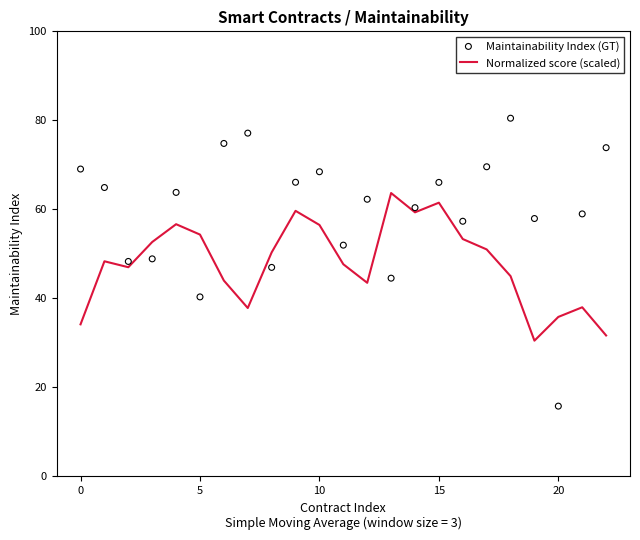

Is the value of Normalized score (scaled) at 25 greater than the value of Maintainability Index (GT) at 10?

No